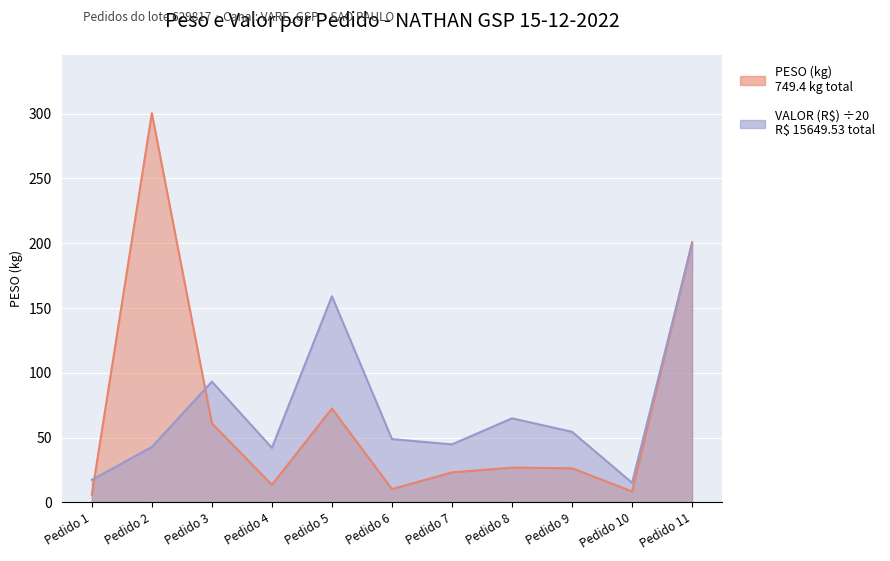

What is the highest value of the VALOR (R$) series?

199.5